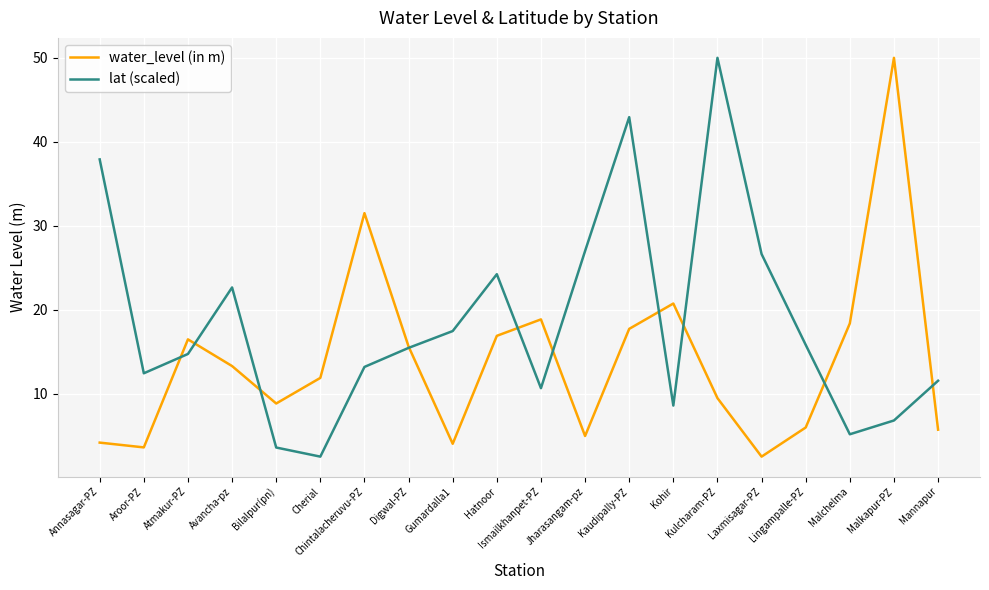

Between which two adjacent categories do water_level (in m) and lat (scaled) first intersect?

Aroor-PZ and Atmakur-PZ